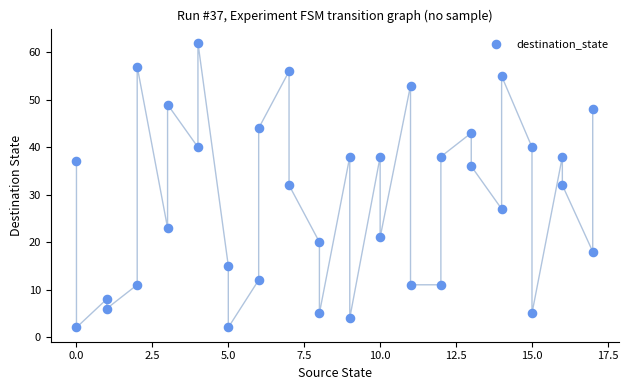

What is the range of Y values (max minus min)?

60